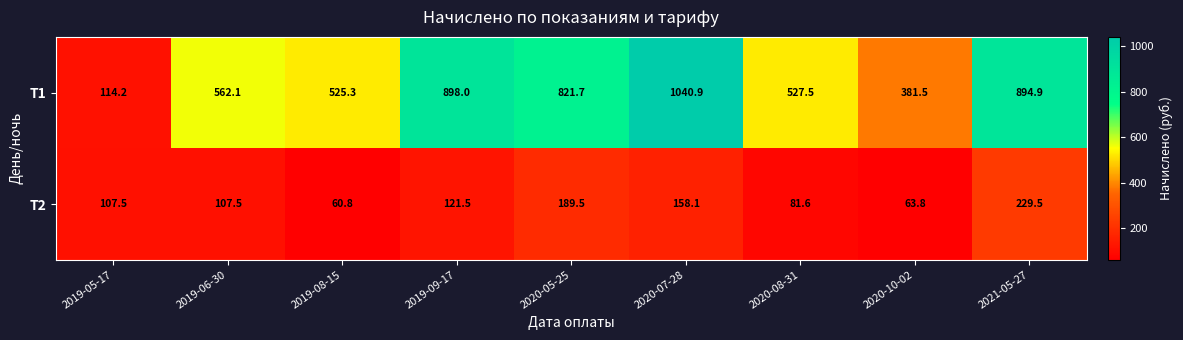

Which category has the lowest value across all series?

2019-08-15